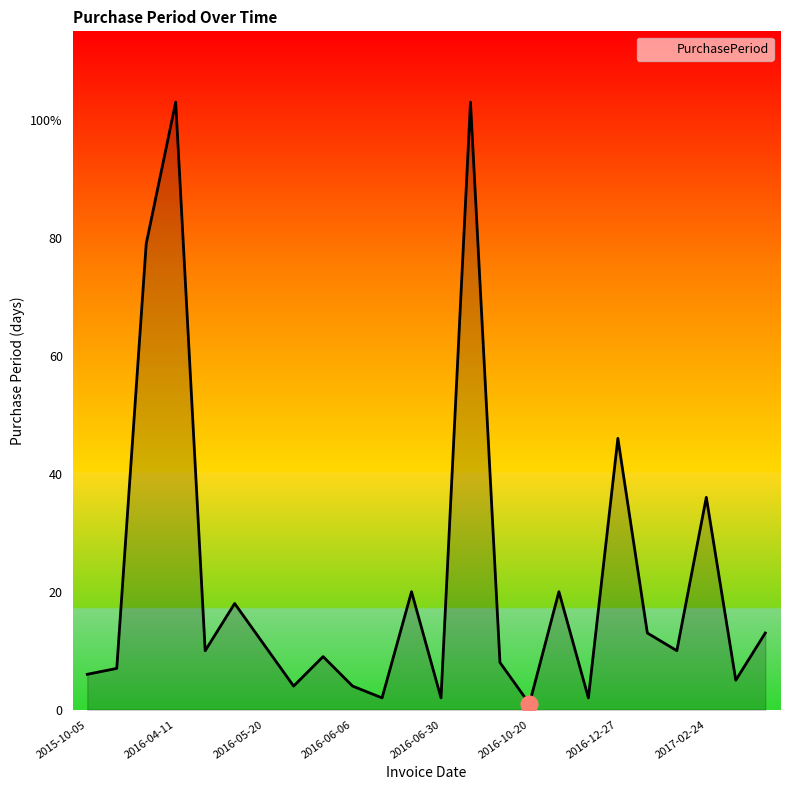

How many points are higher than both their immediate neighbors (excluding endpoints)?

8